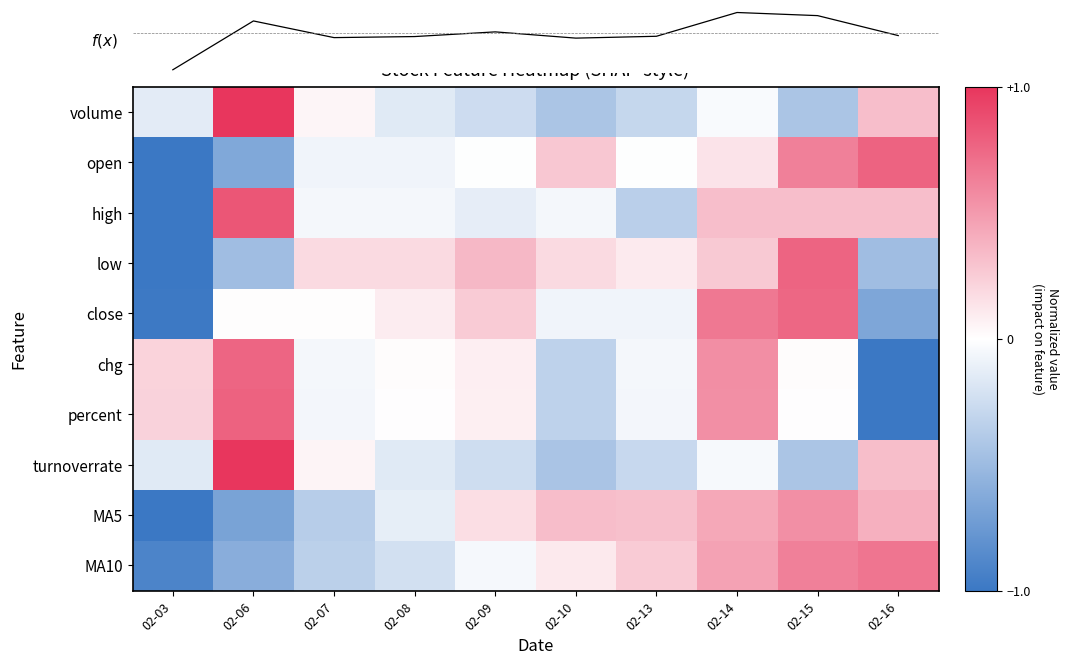

Which label corresponds to the largest value in the chart?

02-06